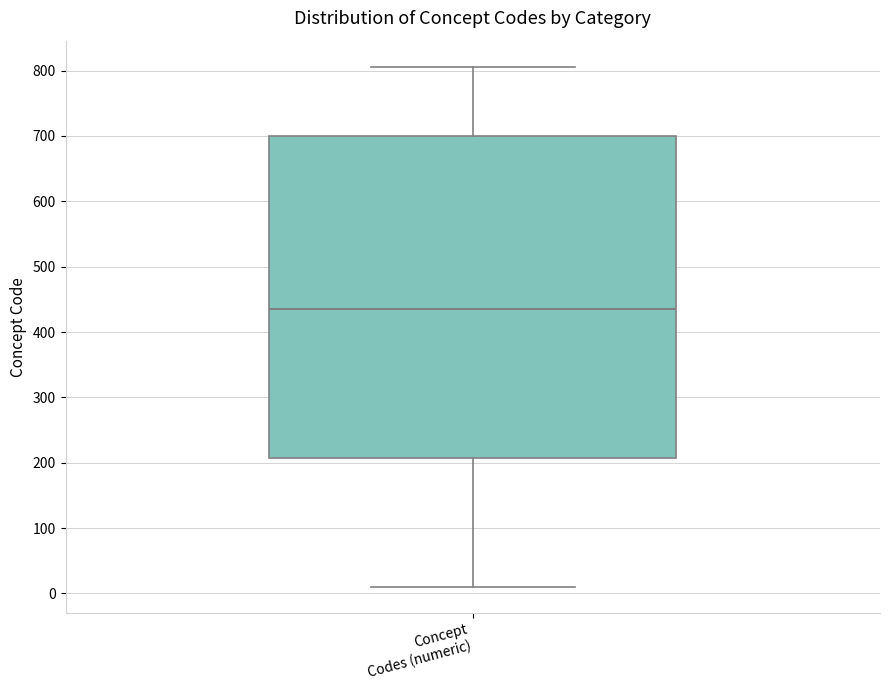

Transcribe this box plot: give where the median line is, the range the box spans, and where the two whiskers end, as read against the y-axis. The values are not printed on the chart, so give them approximately, as read against the axis.

median 440, box 210 to 700, whiskers 10 to 810